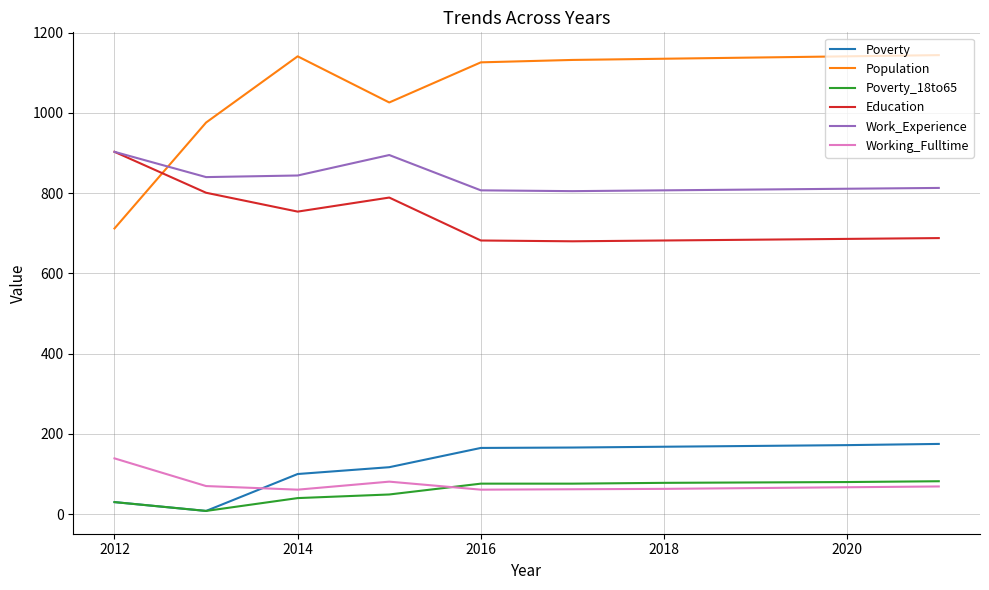

Which series has the largest range (max minus min)?

Population